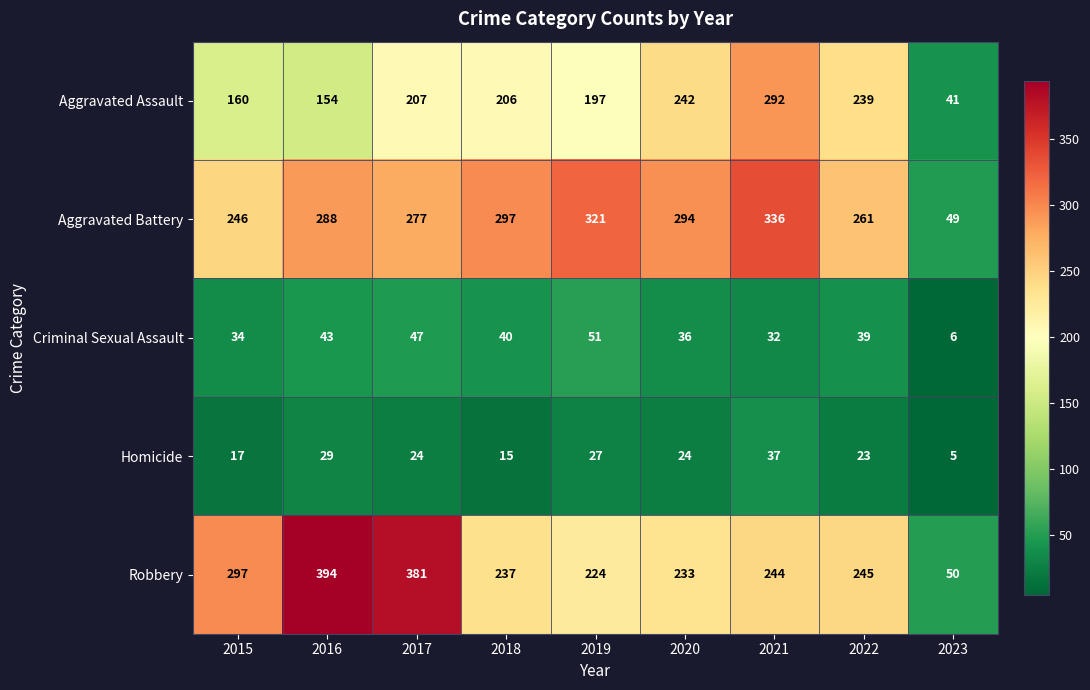

What is the minimum value for Aggravated Battery?

49